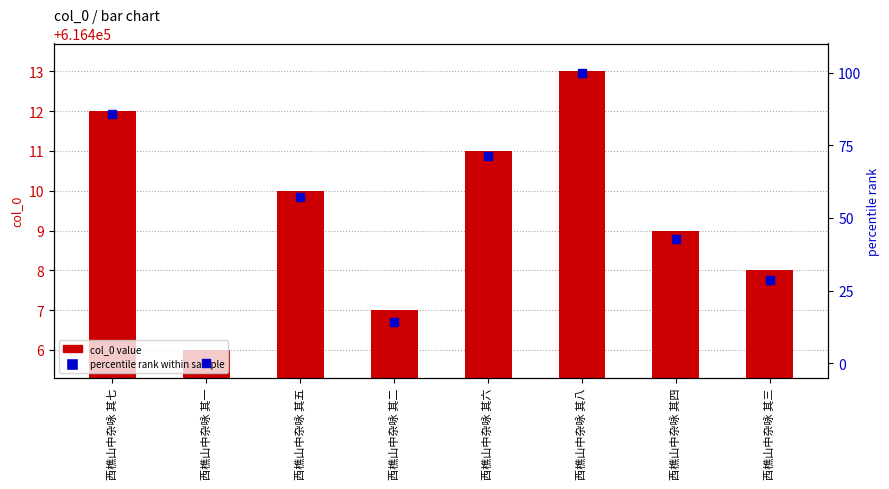

Which series reaches the minimum Y coordinate?

percentile rank within sample